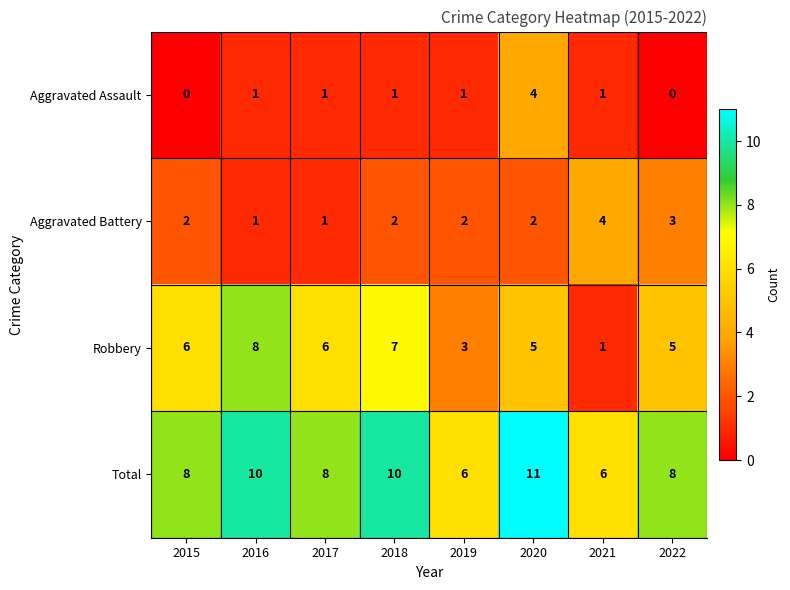

What is the average value of the Robbery series?

5